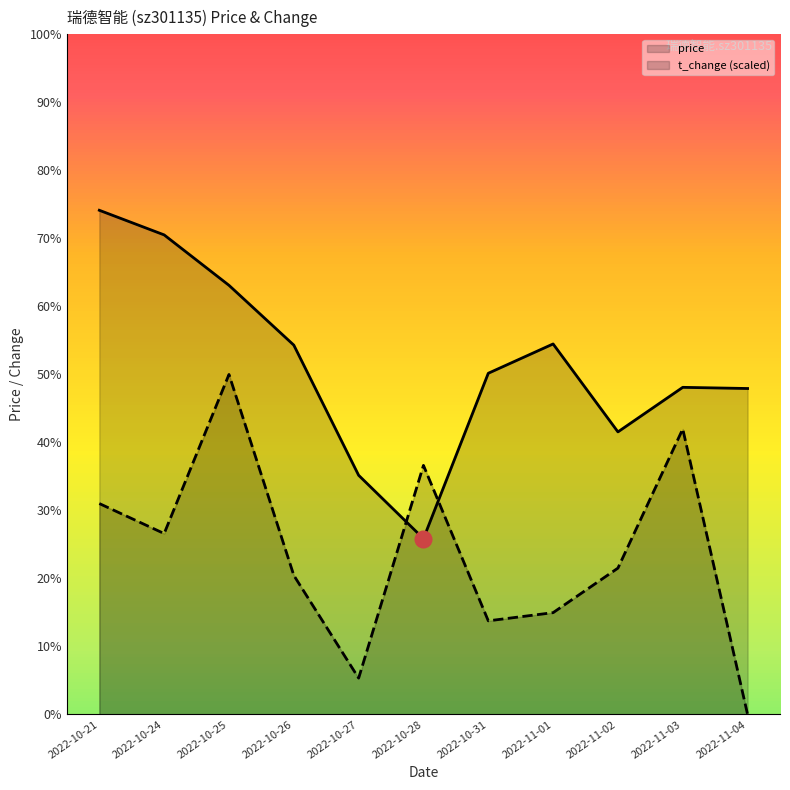

What position from the right is 2022-11-01?

4